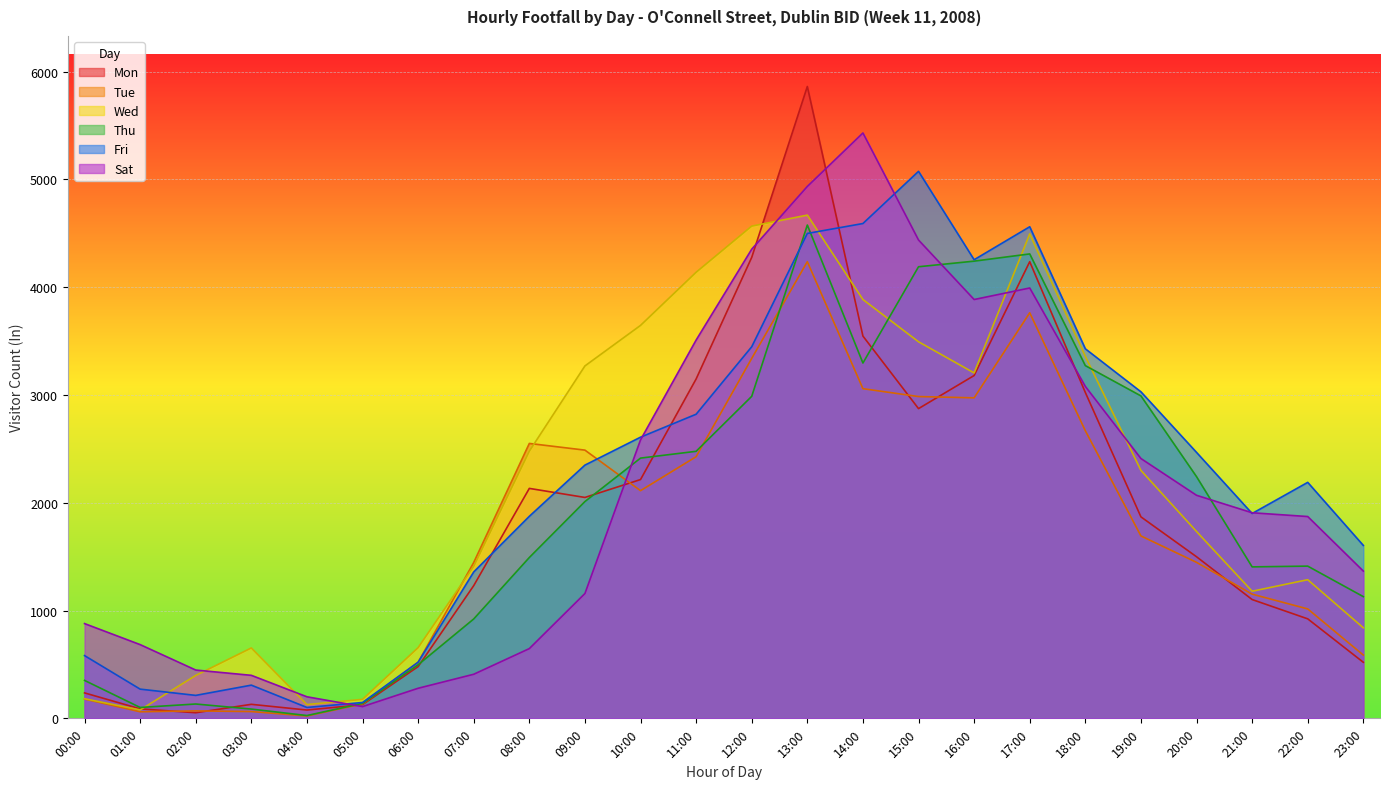

Which label corresponds to the largest value in the chart?

13:00